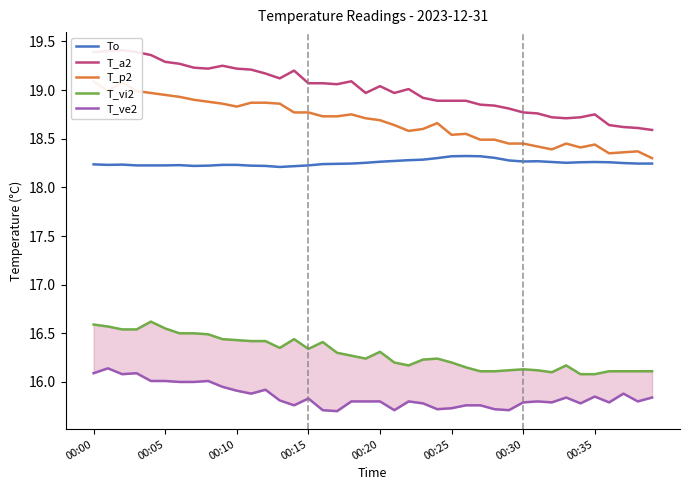

How many T_vi2 values are between 16 and 17?

40